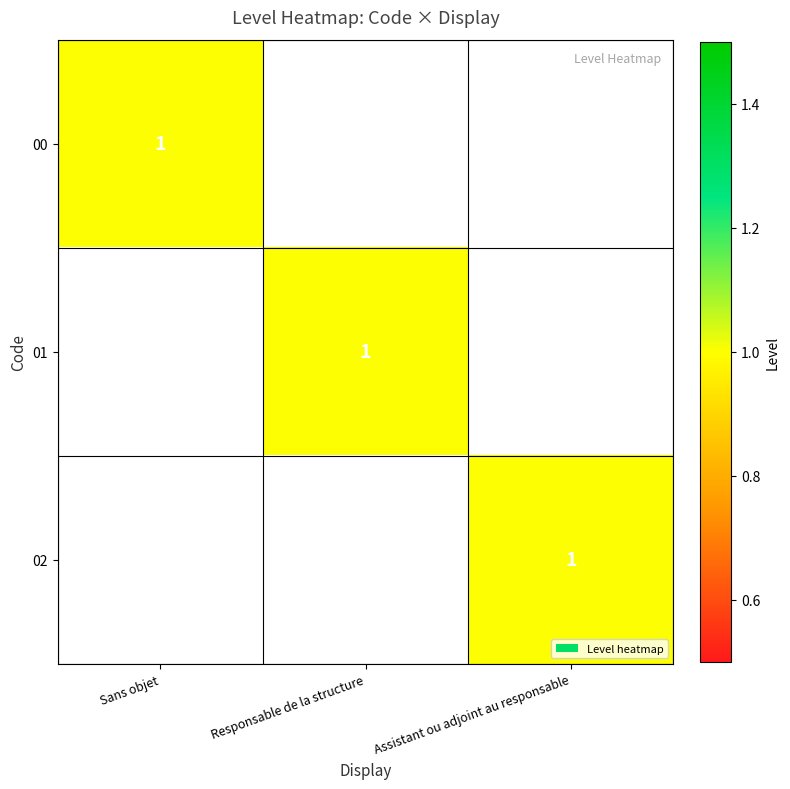

How many categories are shown in the chart?

3